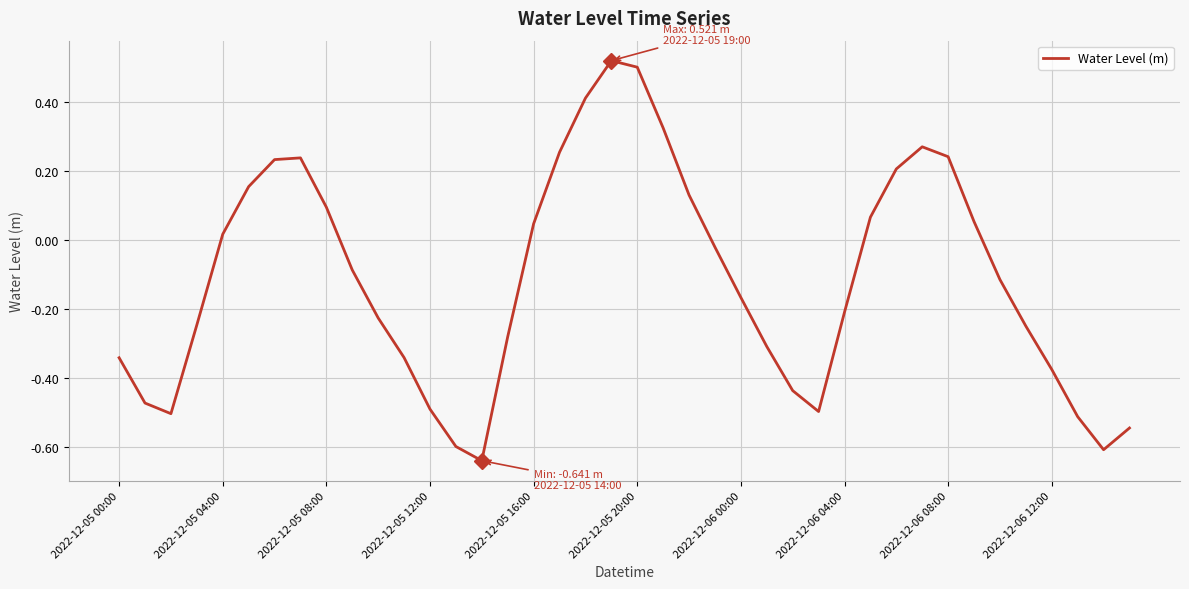

What is the label of the 15th point from the left?

14